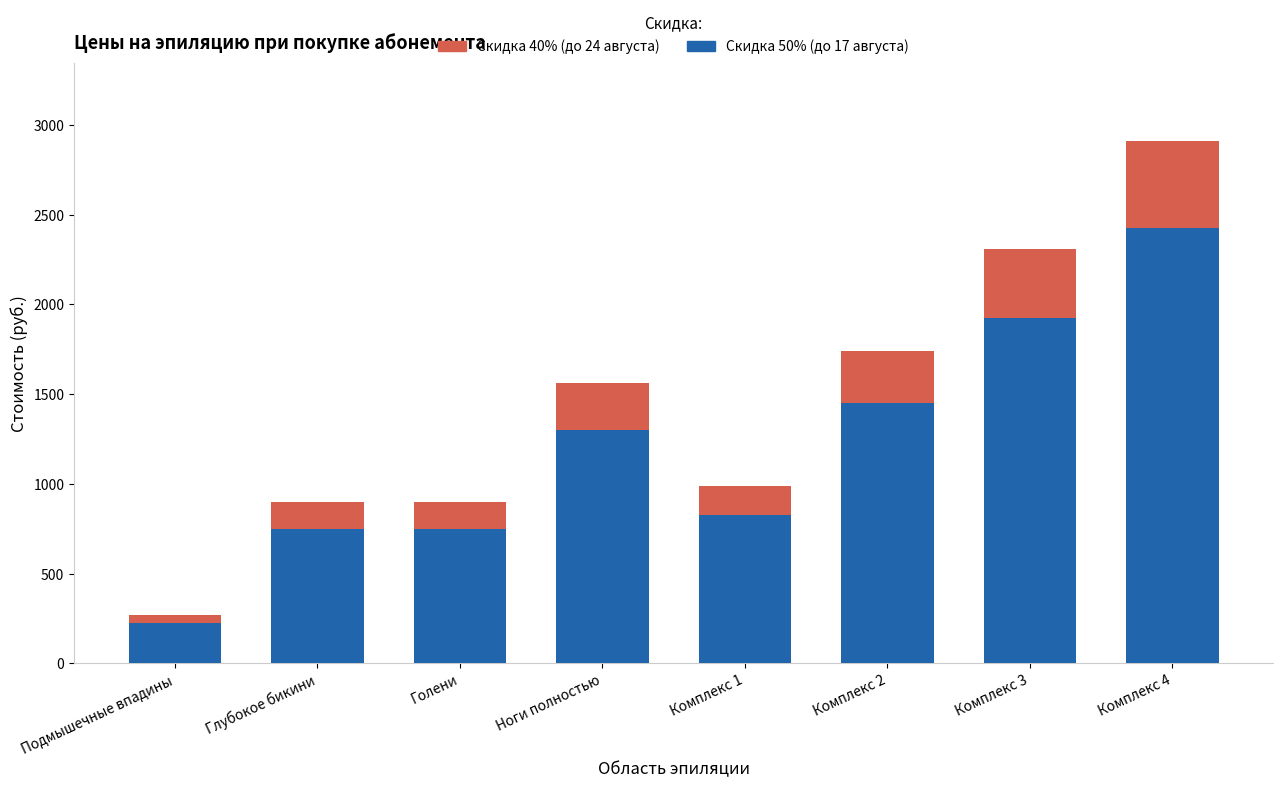

At which category is the sum across all series the highest?

Комплекс 4